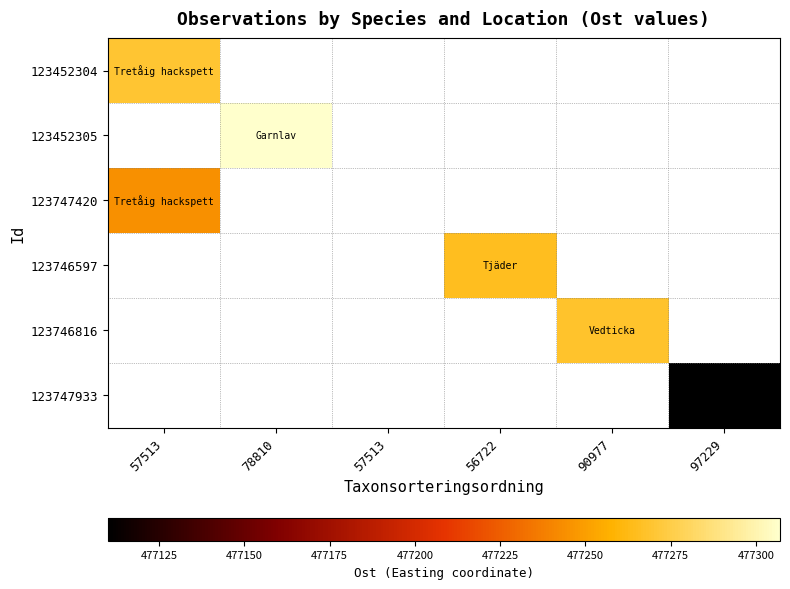

What is the difference between the highest and lowest values at 57513?

26.0